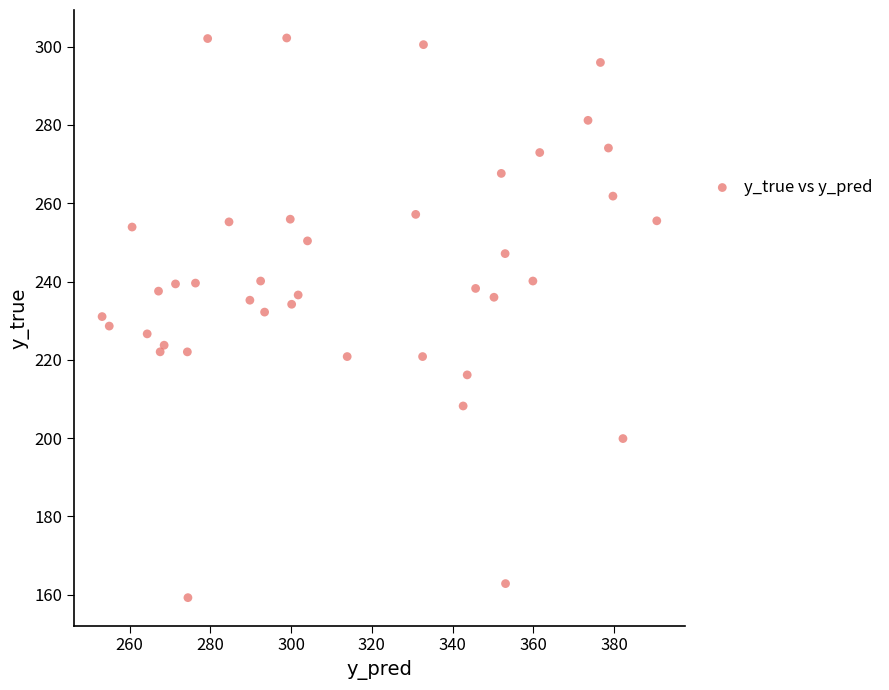

What is the range of X values (max minus min)?

137.4